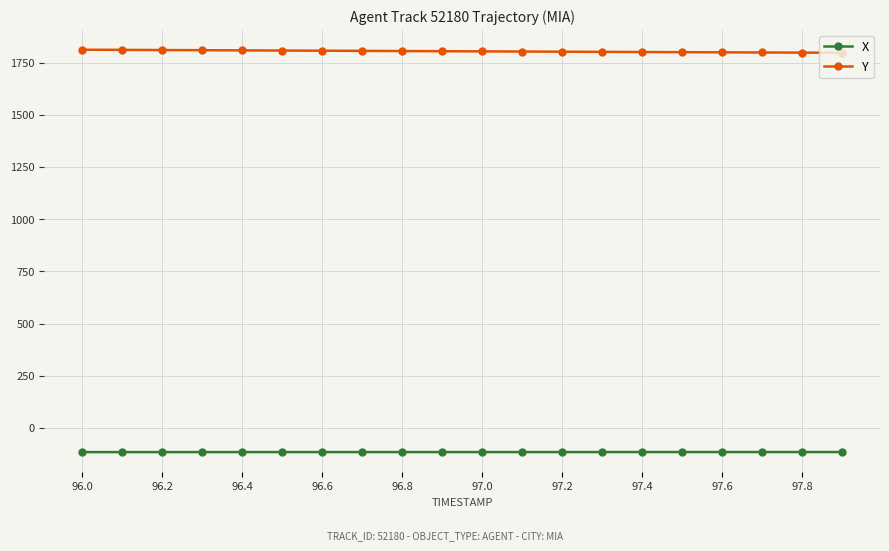

True or false: Y and X cross at least once.

False